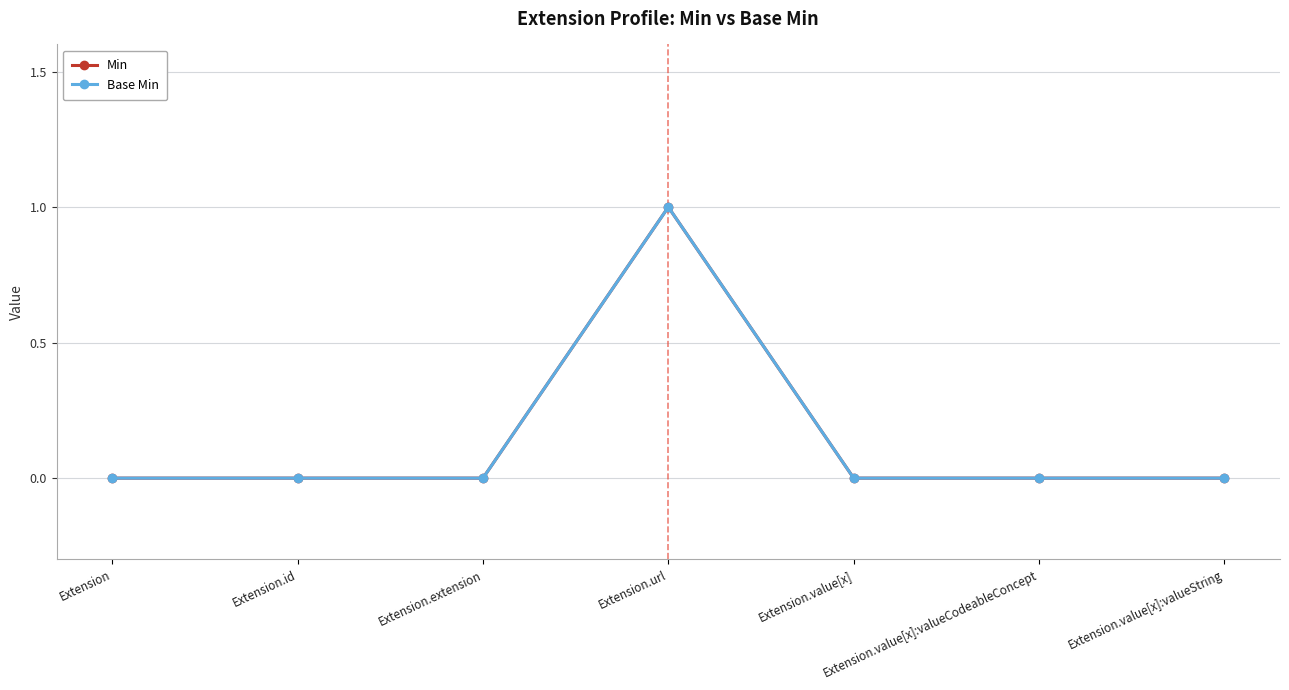

True or false: Base Min has a value of 2 at Extension.url.

False